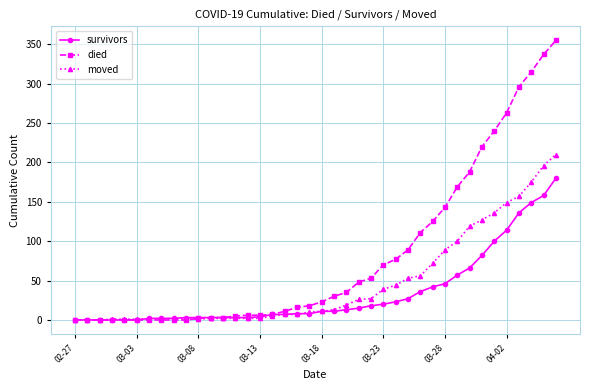

How many data points in died are less than 23?

20